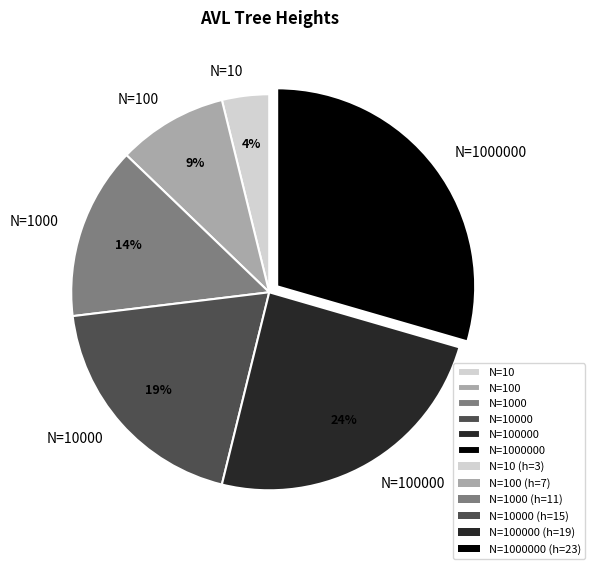

Which has a higher value, N=1000 or N=10000?

N=10000